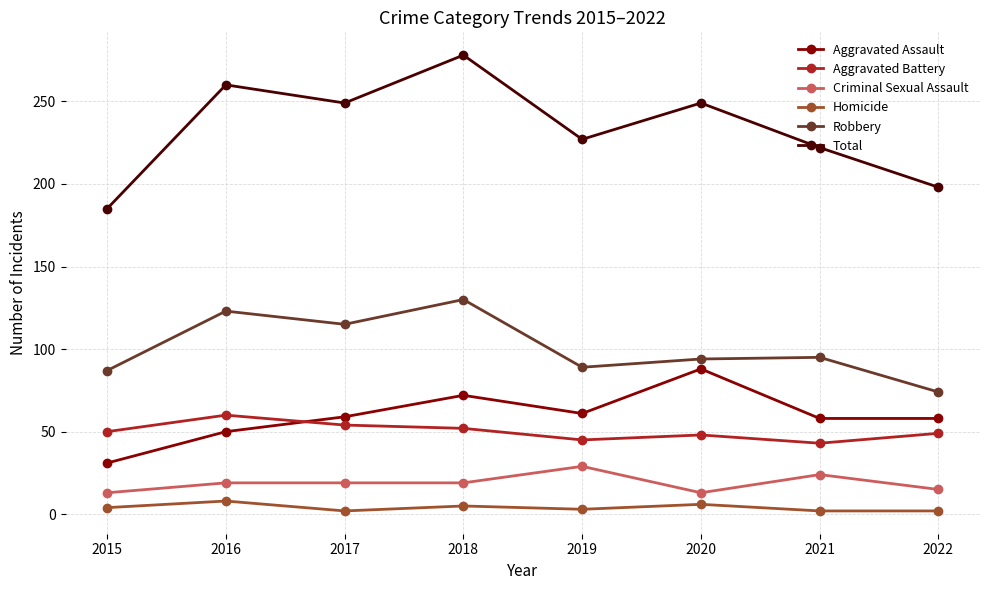

Rank the series at 2015 from lowest to highest value.

Homicide, Criminal Sexual Assault, Aggravated Assault, Aggravated Battery, Robbery, Total